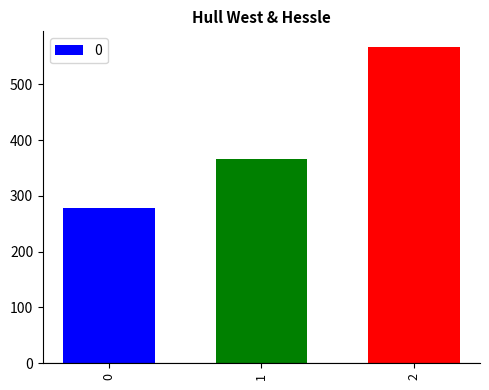

The chart shows a value of 466.0 at 0. True or false?

False